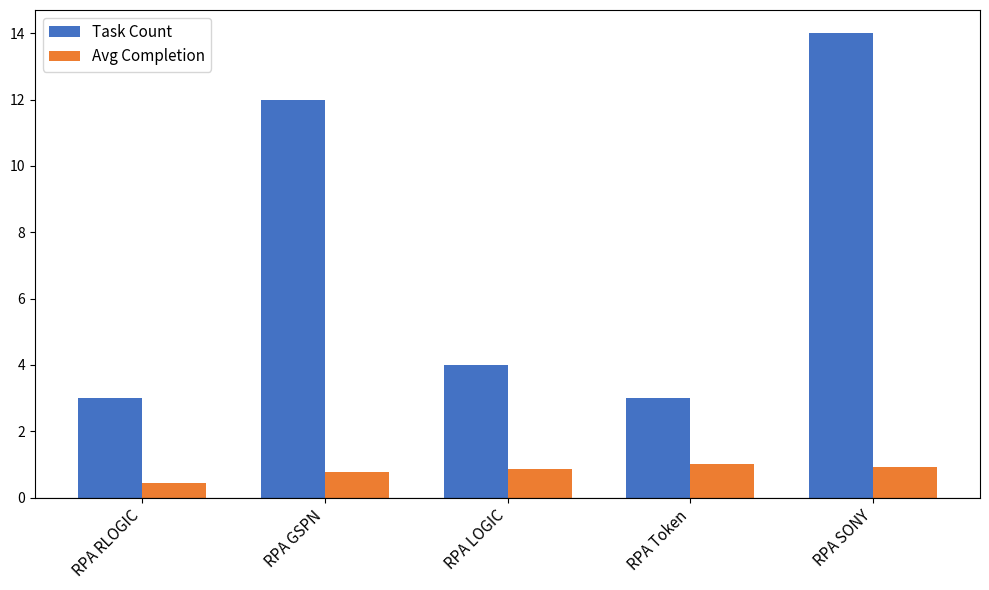

Which series changed the most between RPA RLOGIC and RPA LOGIC?

Task Count